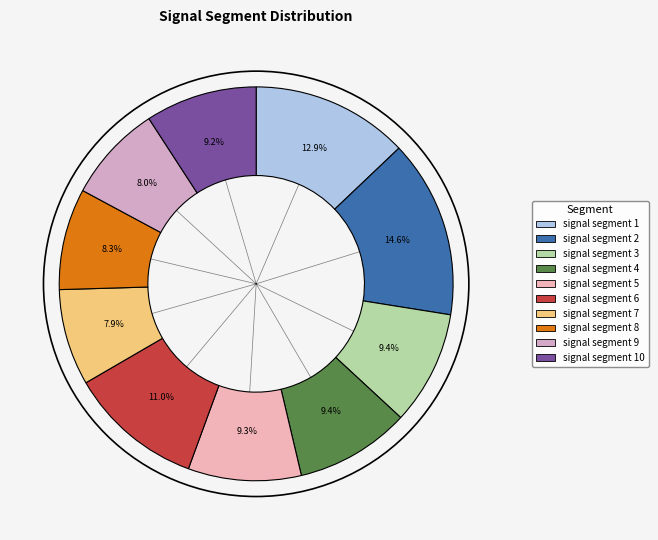

The signal segment 4 slice represents 2% of the pie. True or false?

False